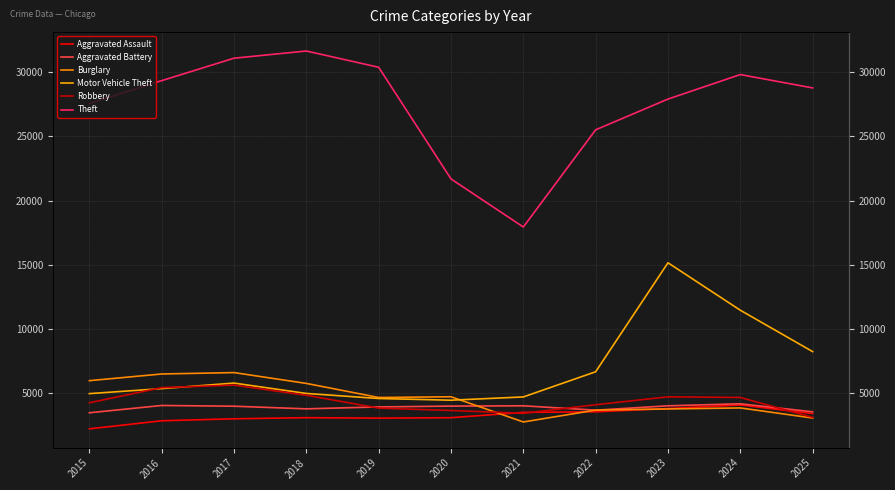

What is the highest value of the Robbery series?

5611